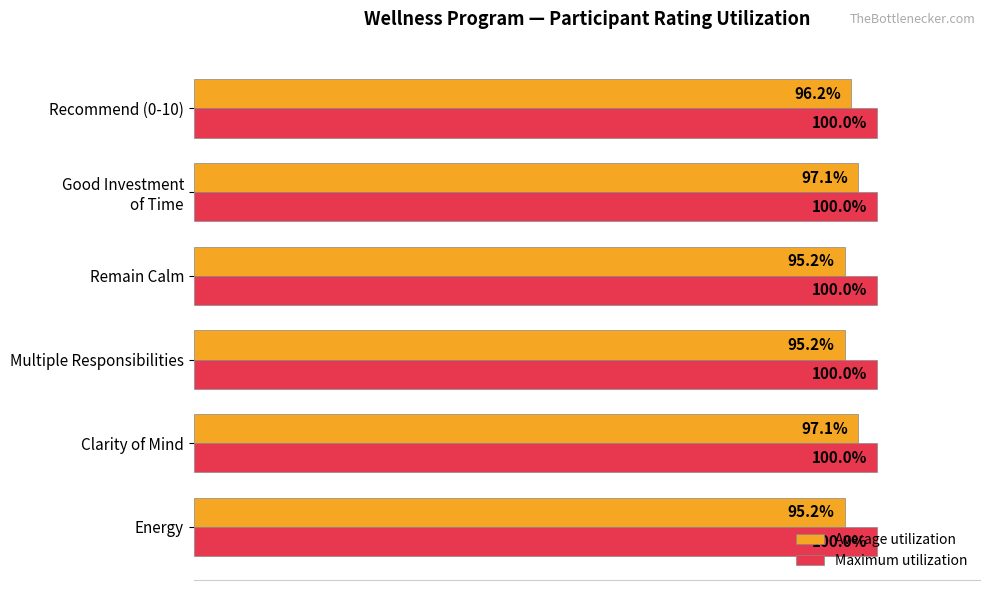

Rank the series by their maximum value, from lowest to highest.

Average utilization, Maximum utilization